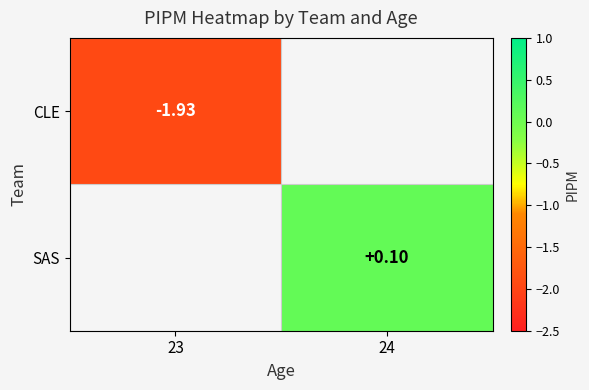

Is it true that CLE equals -0.6 at 23?

False